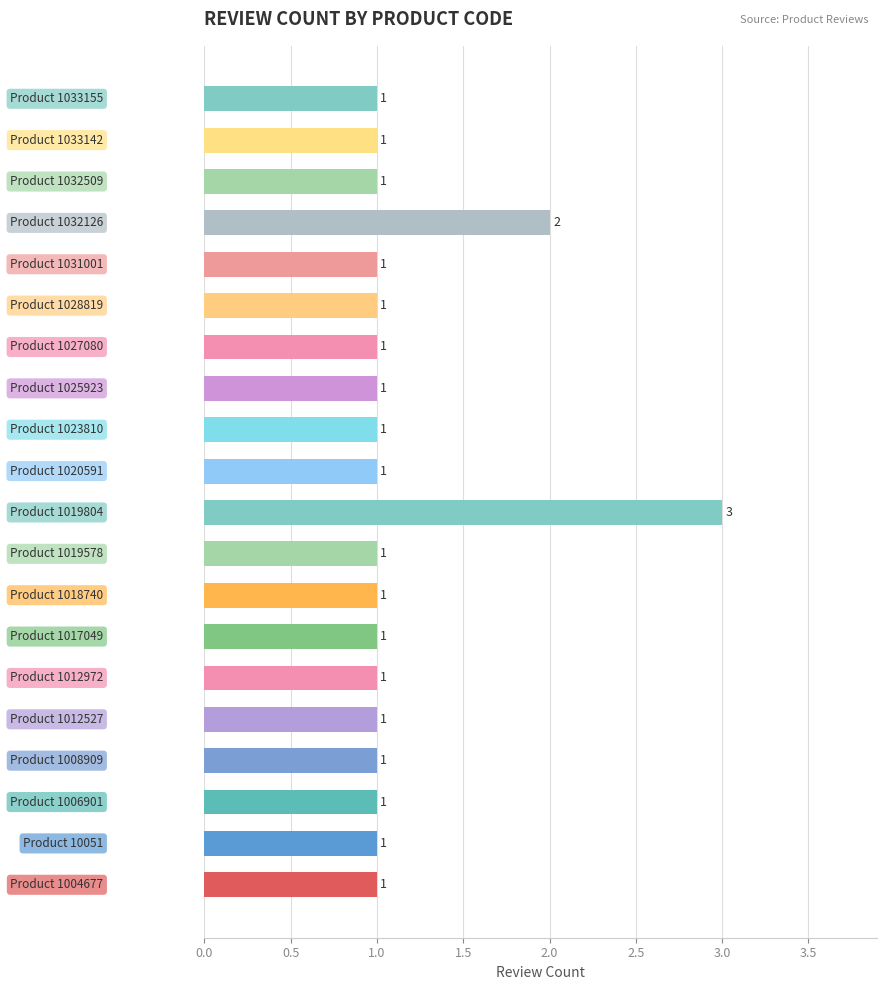

Are the bars horizontal?

Yes